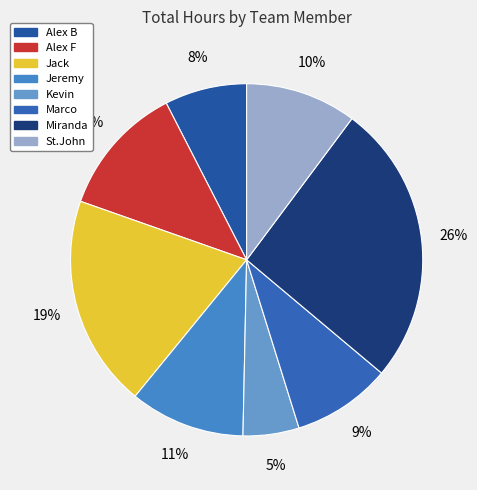

True or false: Alex F accounts for 12% of the total.

True